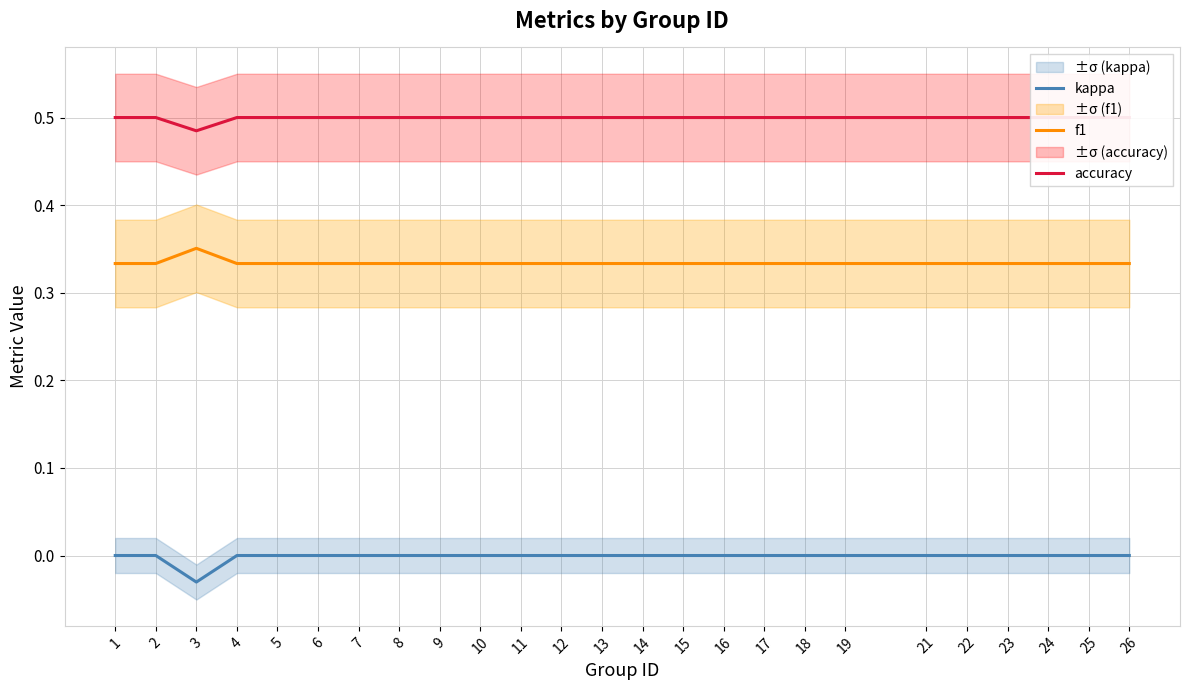

Which category has the highest value in the accuracy series?

1